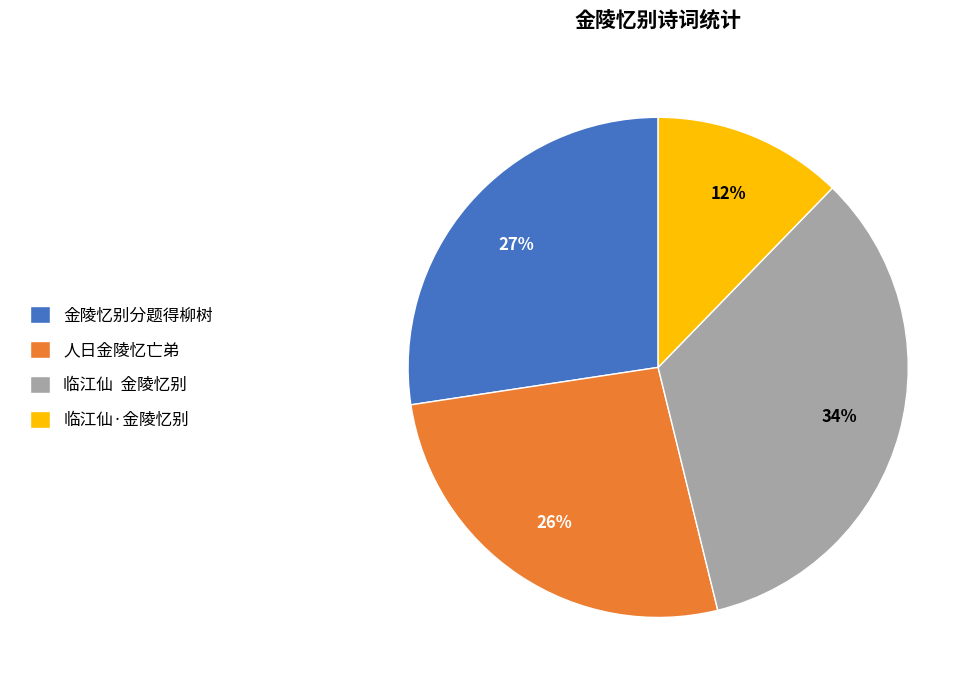

To the nearest percent, what portion does 金陵忆别分题得柳树 represent?

27%